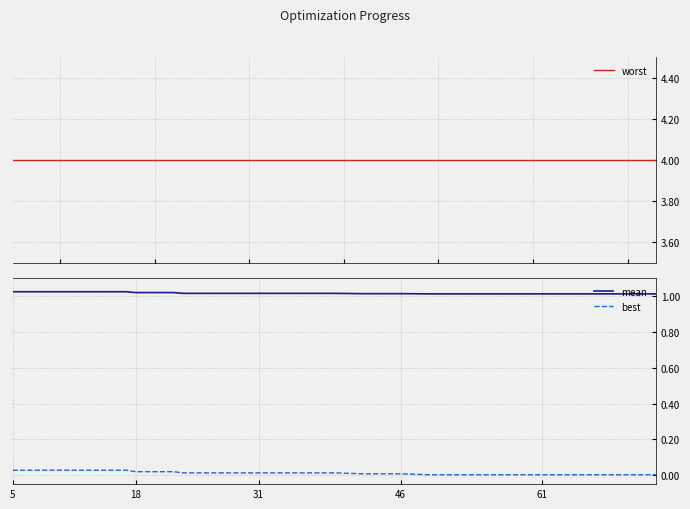

The value of best at 46 is 0.0. True or false?

True